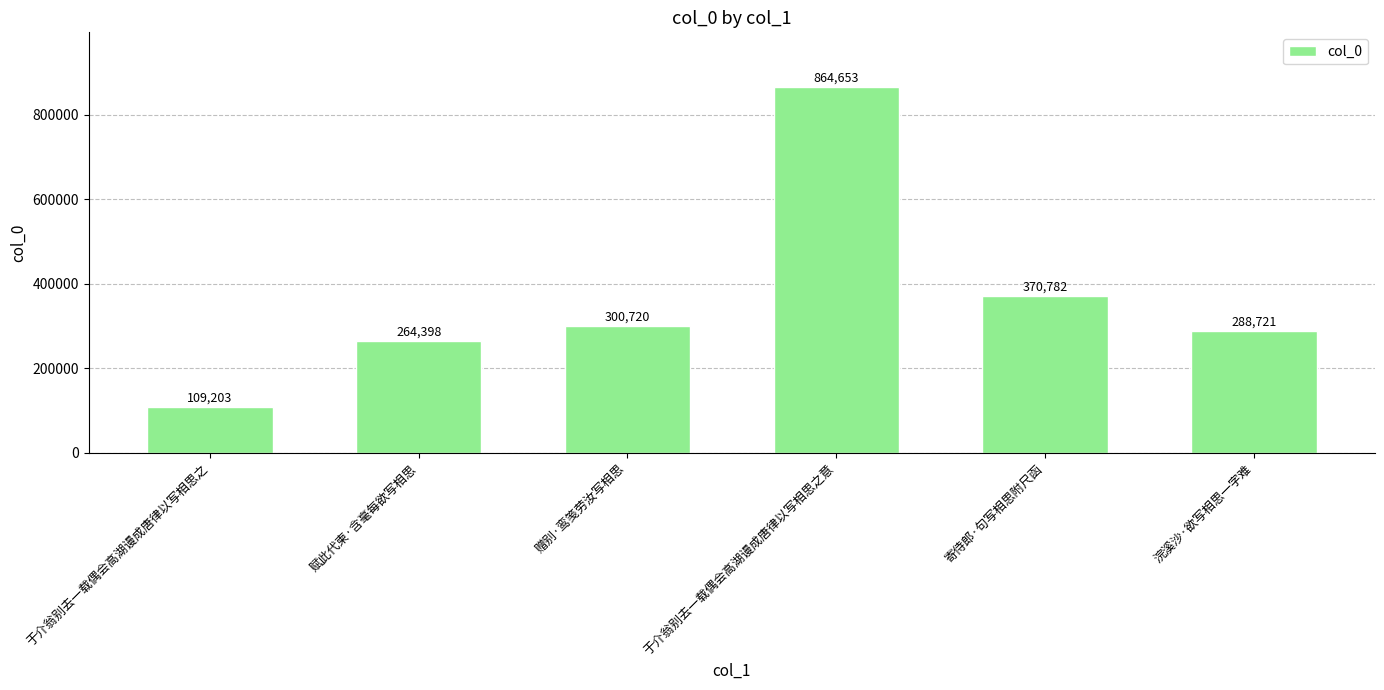

Approximately how many times larger is the value at 寄侍郎·句写相思附尺函 compared to 浣溪沙·欲写相思一字难?

1.3